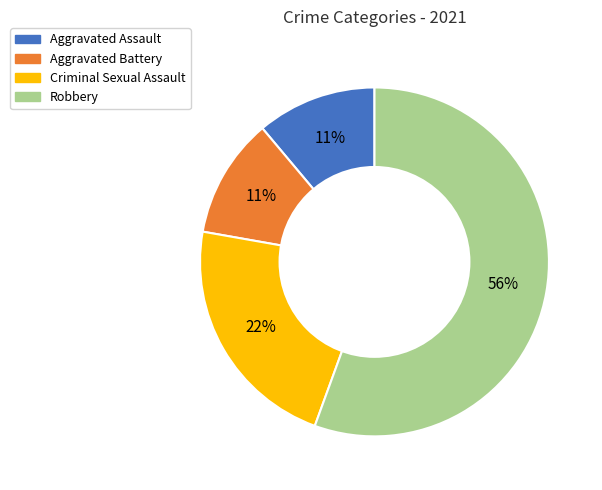

How many segments does this pie chart have?

4